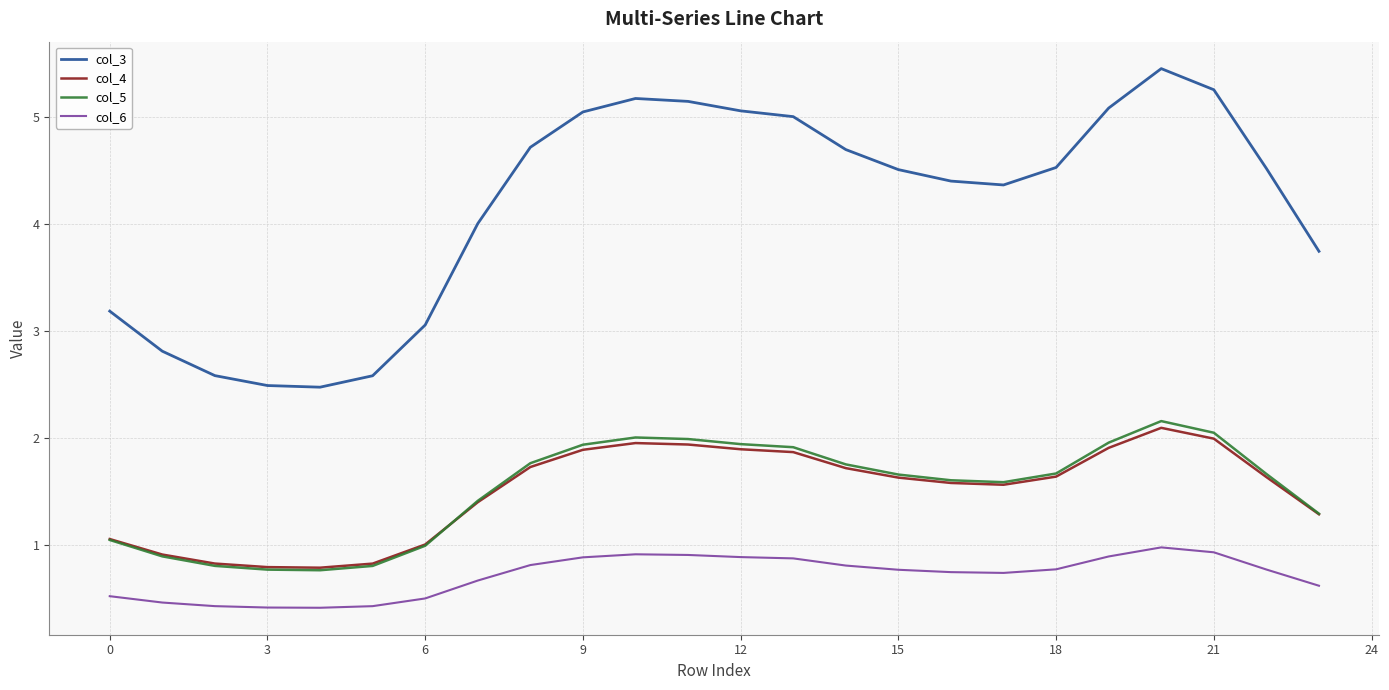

List the series in order of their peak value, highest first.

col_3, col_5, col_4, col_6